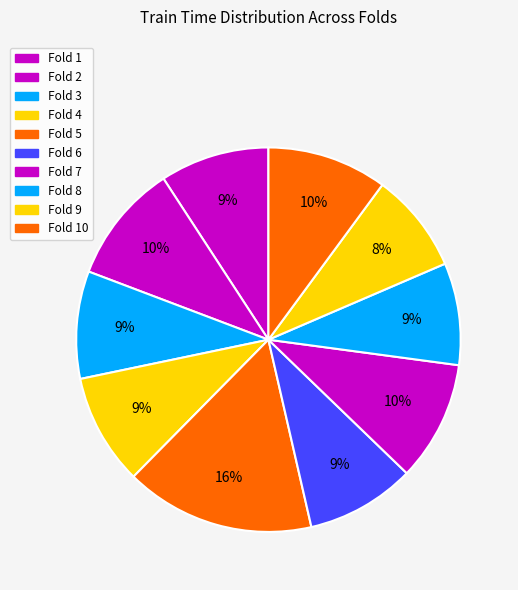

To the nearest percent, what is the average slice percentage?

10%